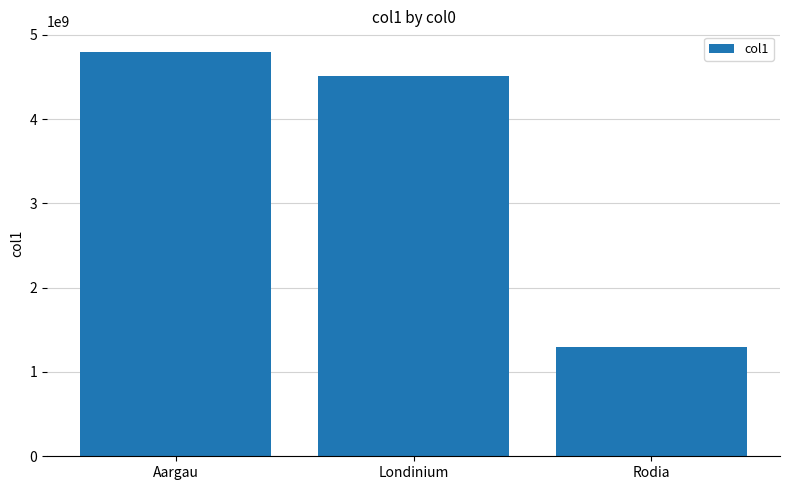

What is the greatest value displayed?

4800000000